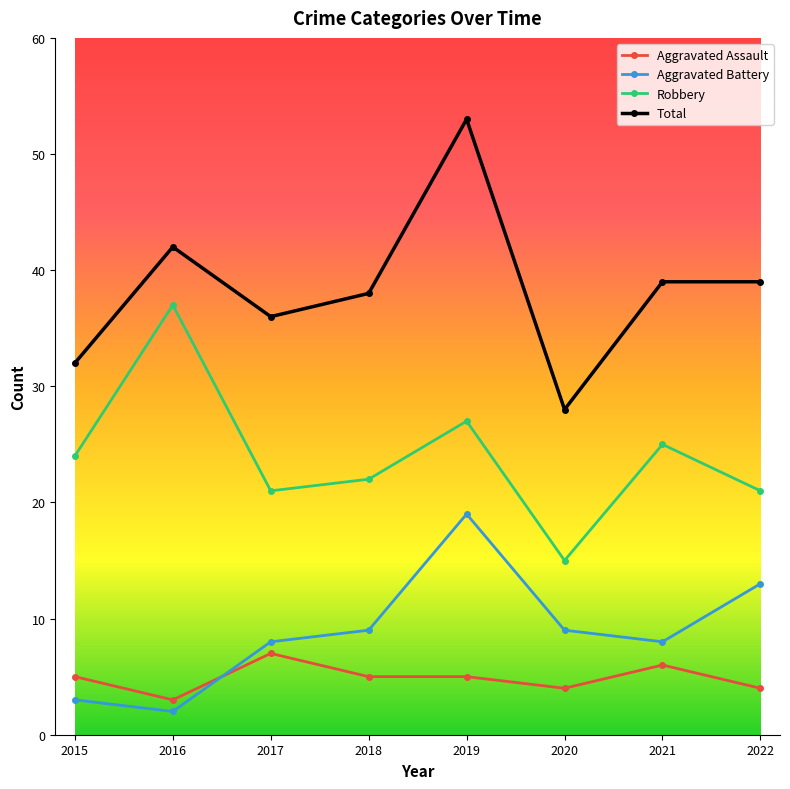

Which series changed the most between 2016 and 2022?

Robbery